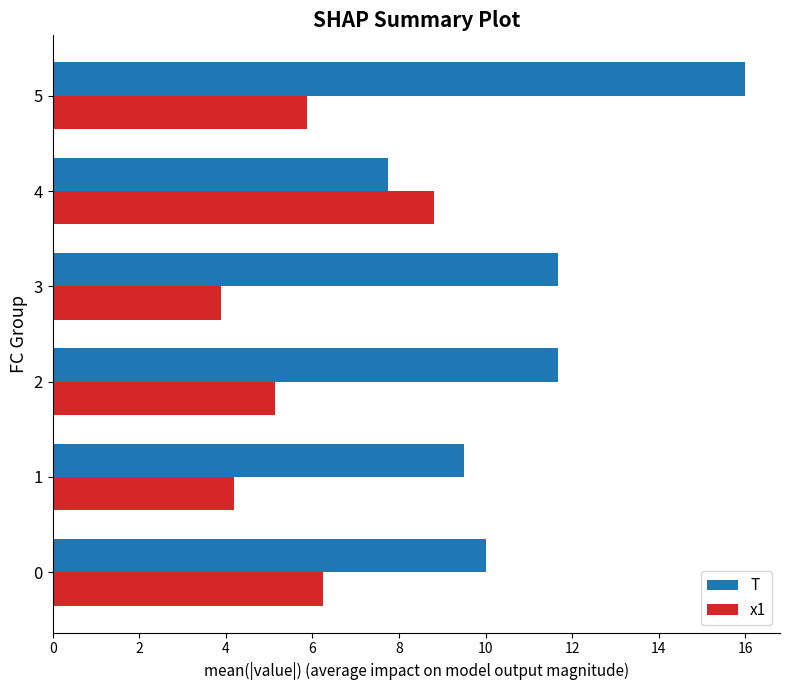

Which label corresponds to the largest value in the chart?

5